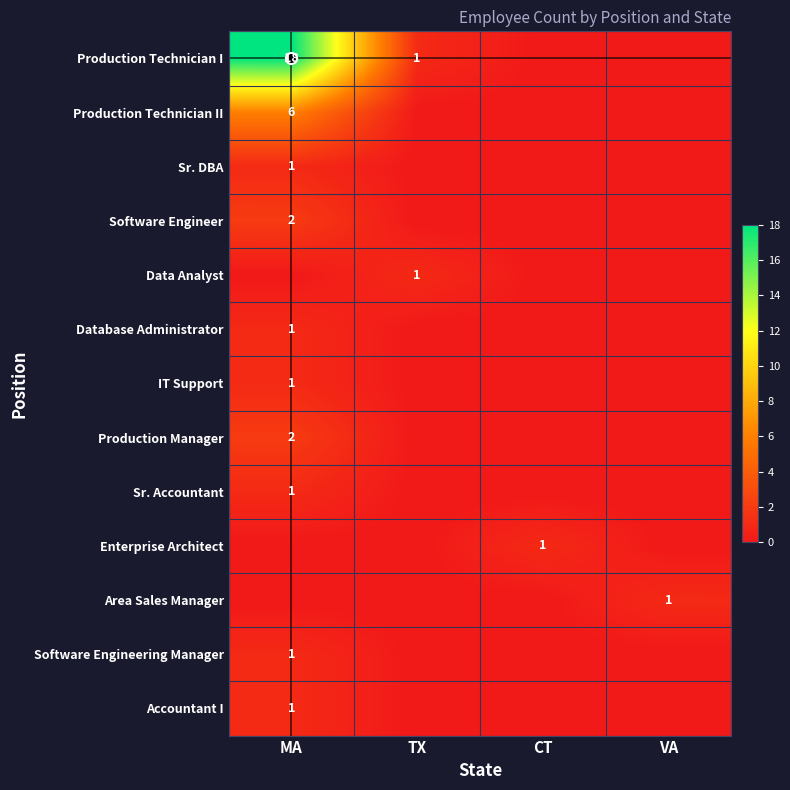

Between TX and VA, which series saw the biggest shift?

Production Technician I